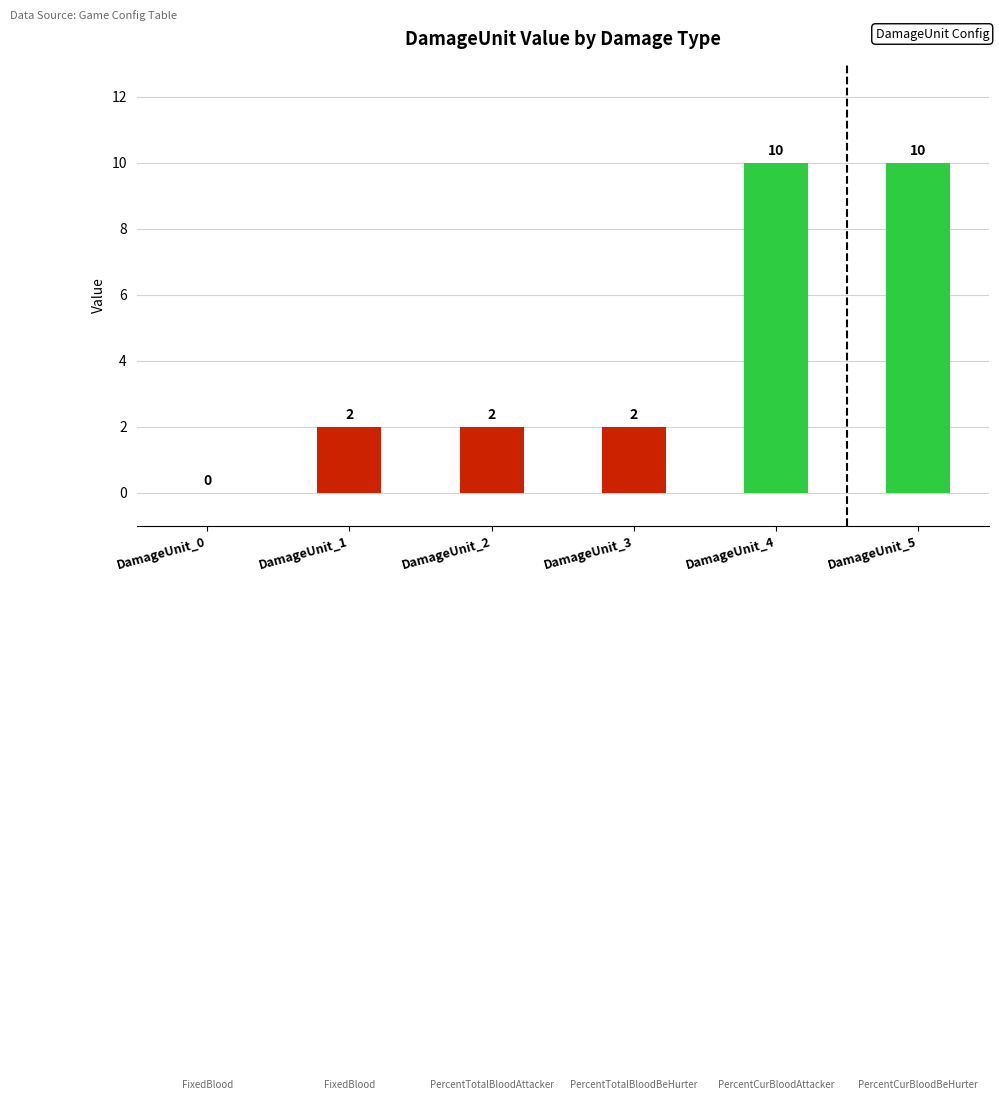

How many values are between 2 and 10?

5